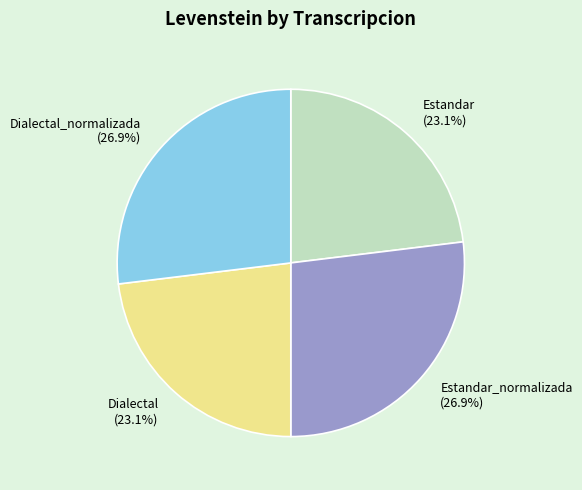

What is the ratio of the value at Estandar to the value at Dialectal_normalizada?

0.9